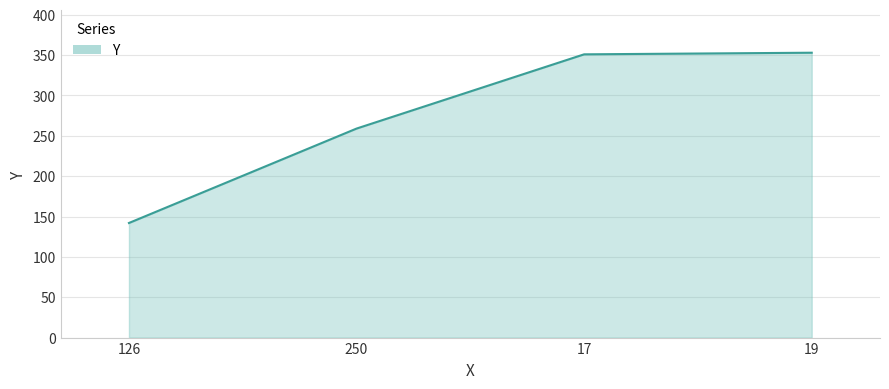

At which category does the chart reach its minimum across all series?

126